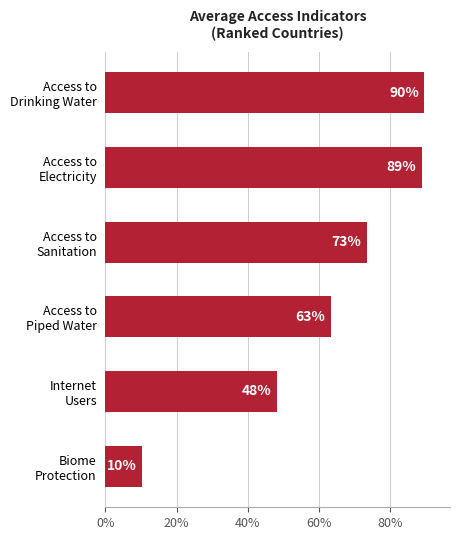

At which label is the value closest to 49?

Internet
Users